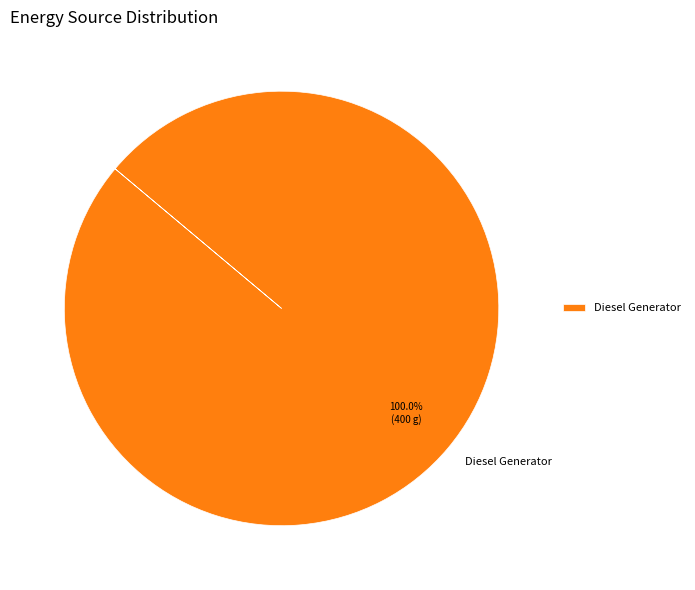

Rank the categories by value from lowest to highest.

Diesel Generator